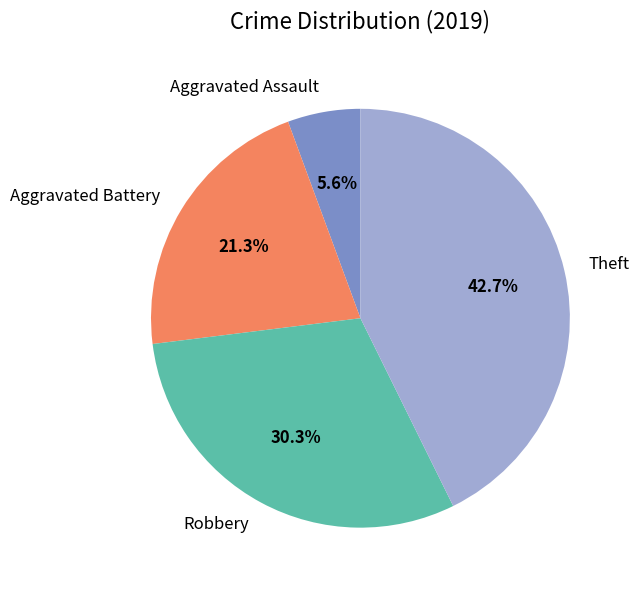

Does Aggravated Assault represent more than half of the total?

No